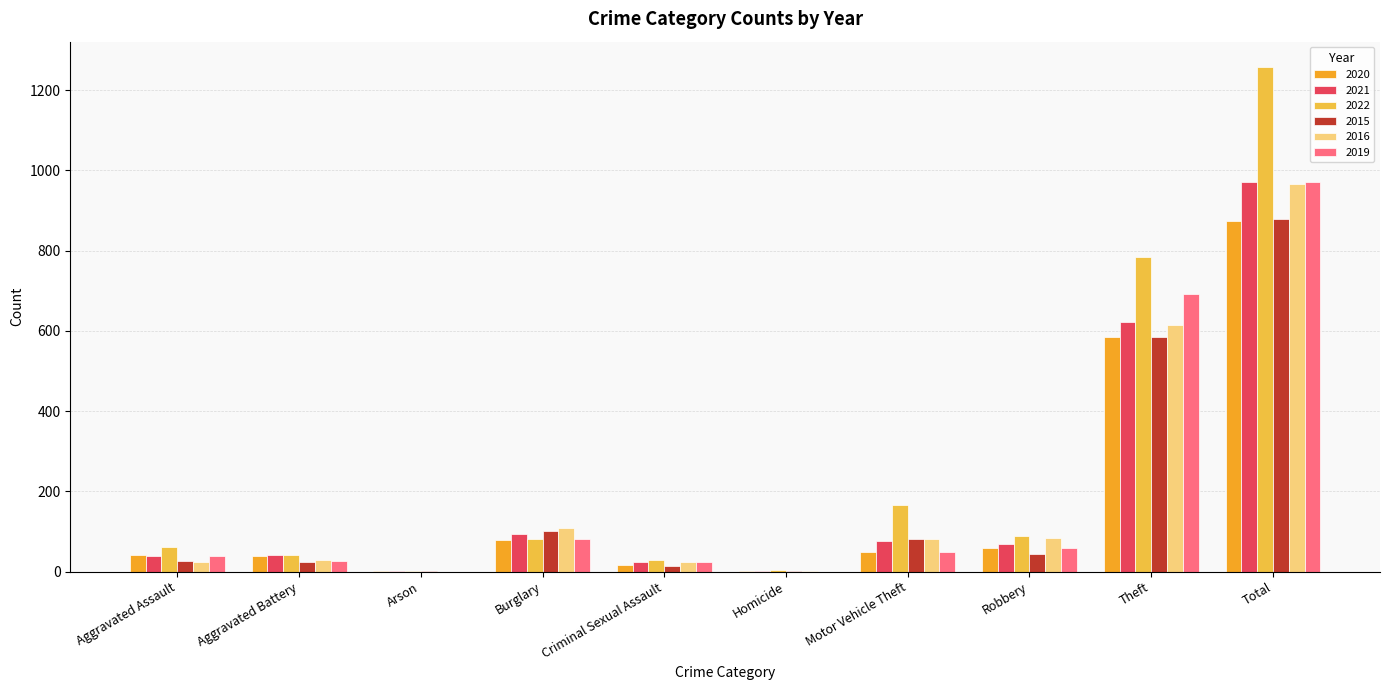

Which series changed the most between Burglary and Motor Vehicle Theft?

2022